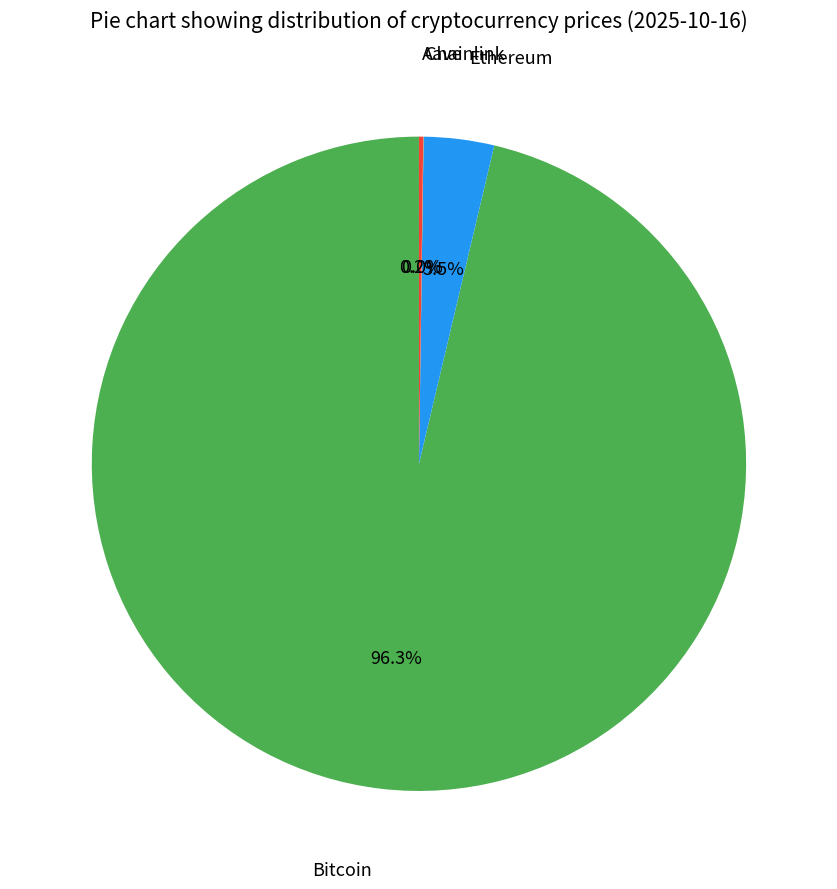

Does any single category account for the majority?

Yes